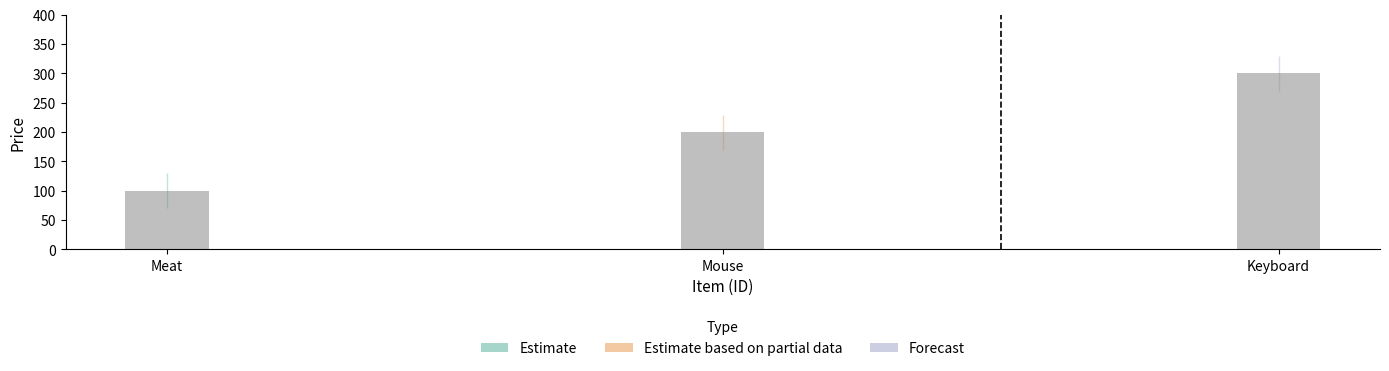

What is the difference between the maximum and minimum values?

200